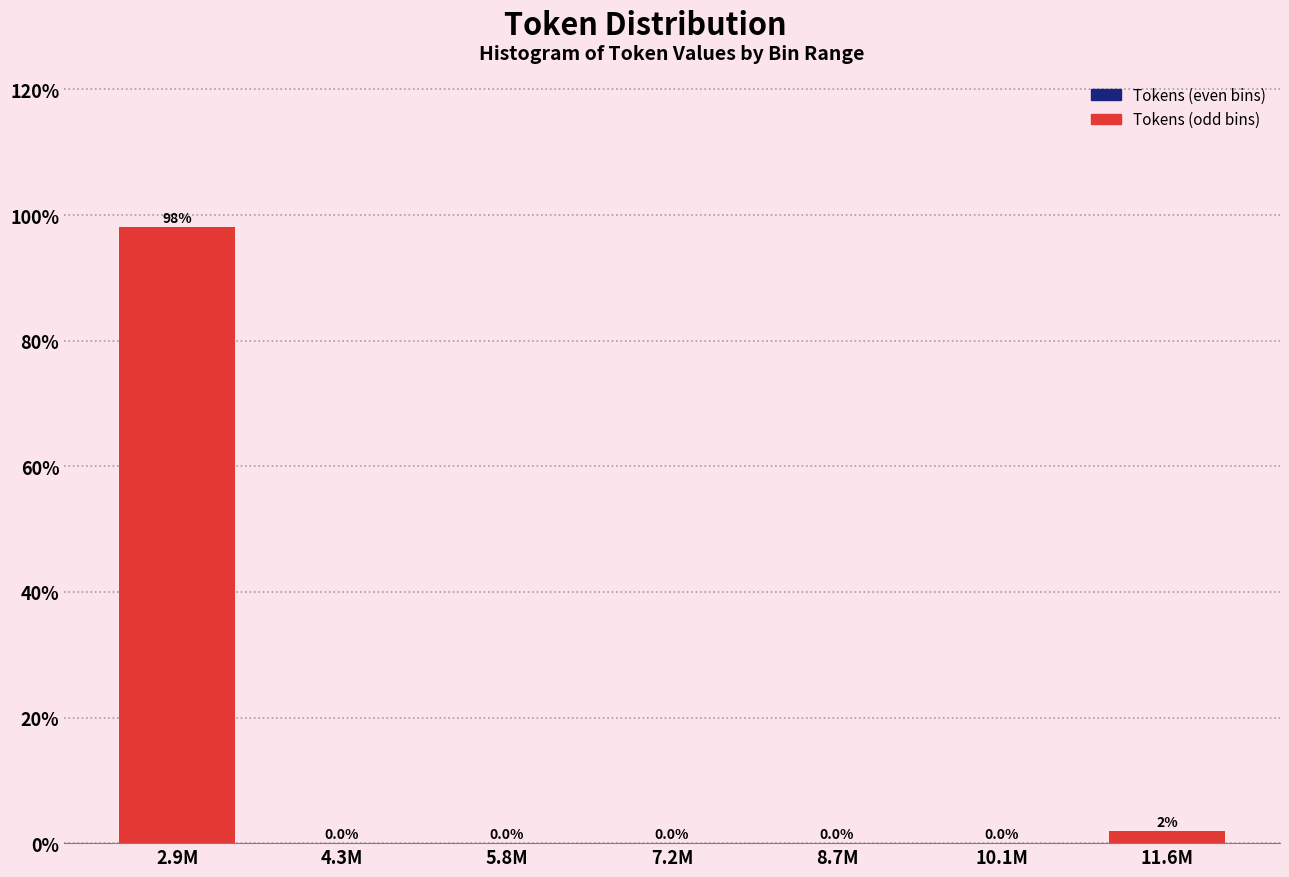

Which has a higher value, 11.6M or 4.3M?

11.6M